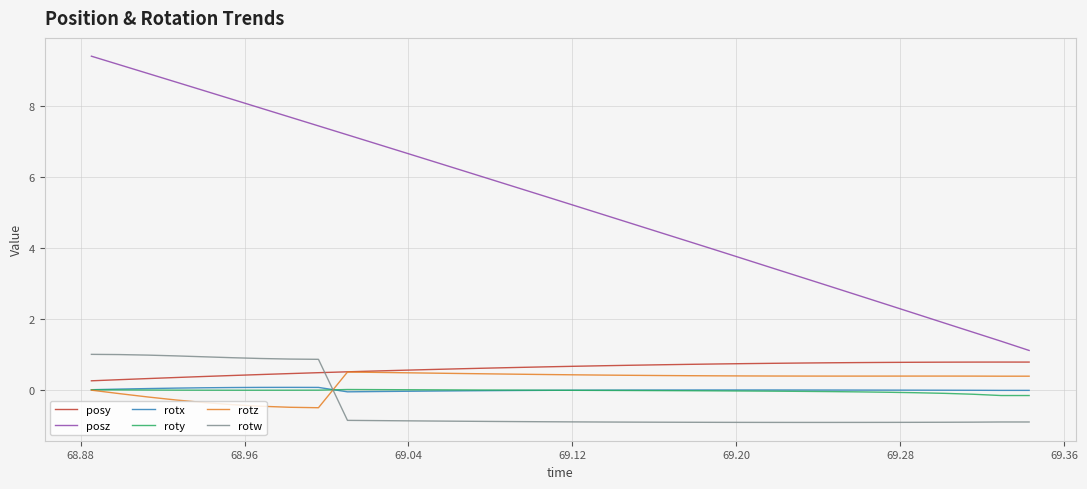

Which series has the largest total across all categories?

posz